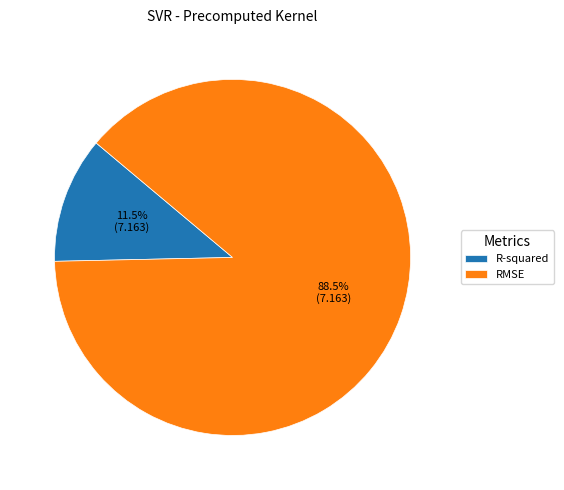

Between R-squared and RMSE, which is larger?

RMSE